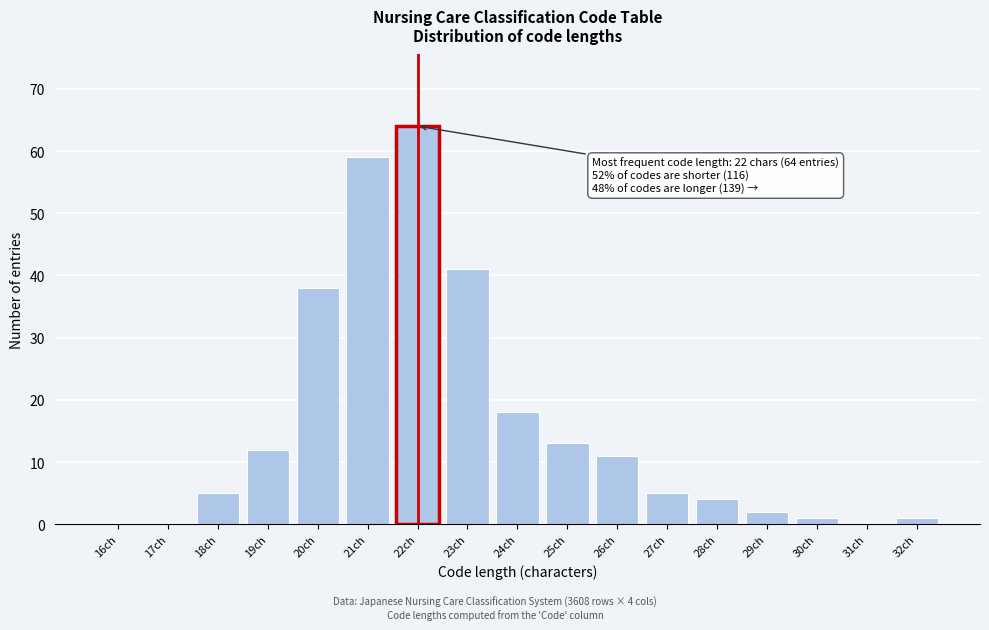

Reading right to left, list all the values displayed in this chart.

32ch=1	31ch=0	30ch=1	29ch=2	28ch=4	27ch=5	26ch=11	25ch=13	24ch=18	23ch=41	22ch=64	21ch=59	20ch=38	19ch=12	18ch=5	17ch=0	16ch=0